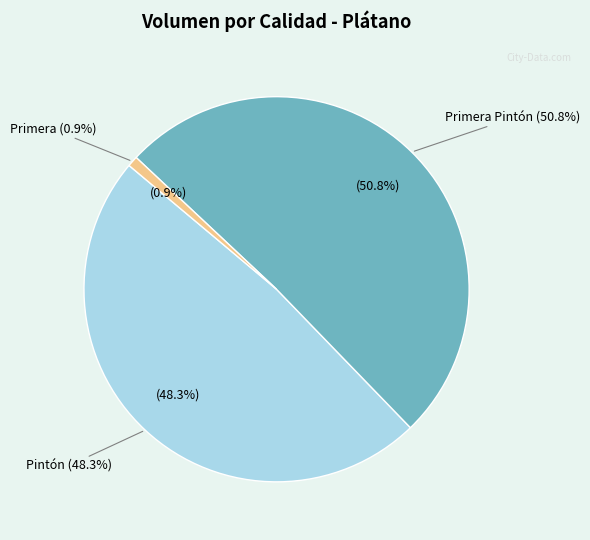

To the nearest percent, what is the average slice percentage?

33%